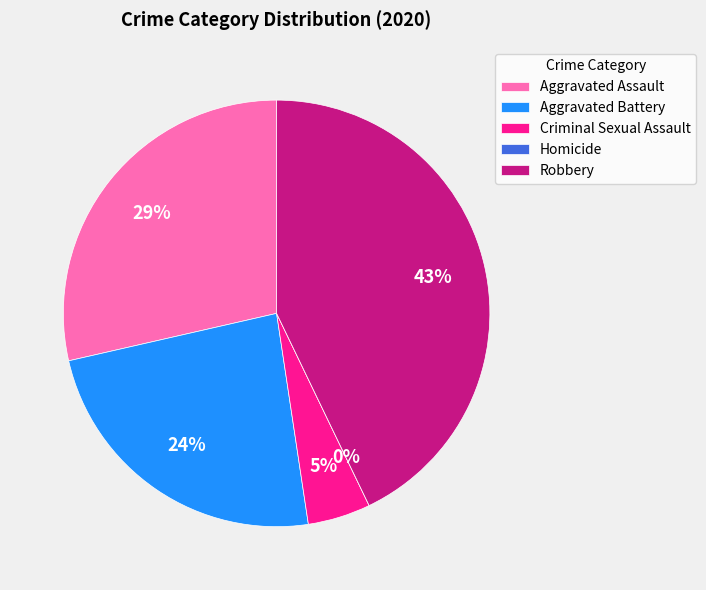

How many slices are in this pie chart?

5